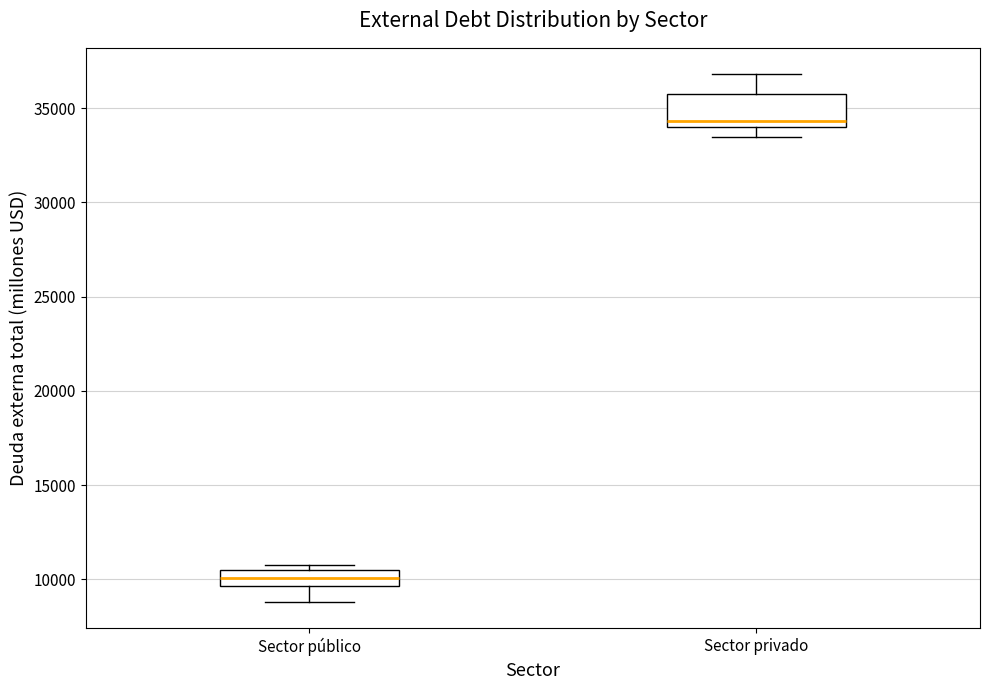

Reading left to right, transcribe this box plot: for each box, give where its median line is, the range the box spans, and where its two whiskers end, as read against the y-axis. The values are not printed on the chart, so give them approximately, as read against the axis.

Sector público: median 10000, box 9500 to 10500, whiskers 9000 to 11000
Sector privado: median 34500, box 34000 to 35500, whiskers 33500 to 37000